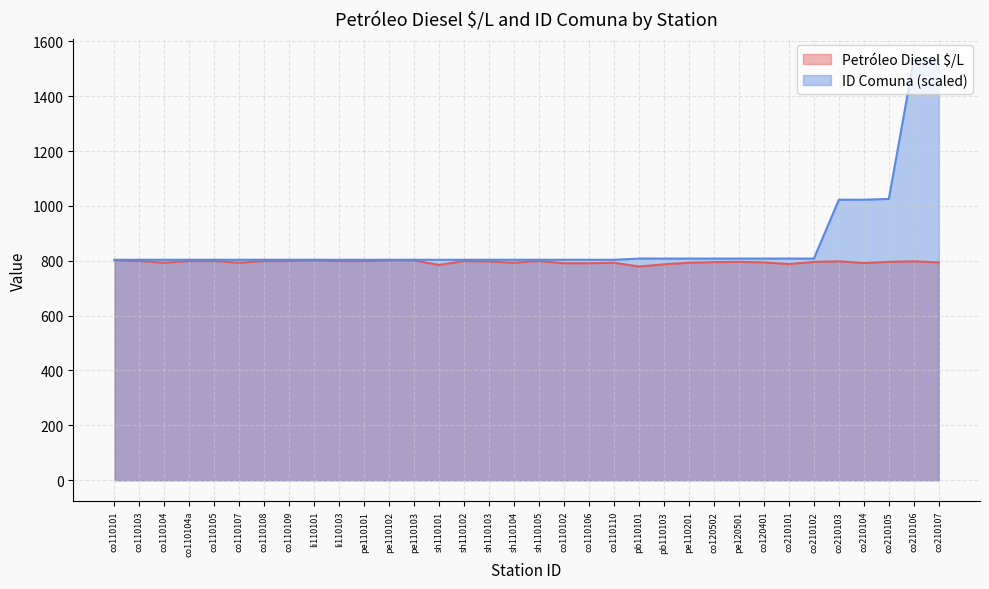

Between pe110102 and co210102, which series saw the biggest shift?

Petróleo Diesel $/L